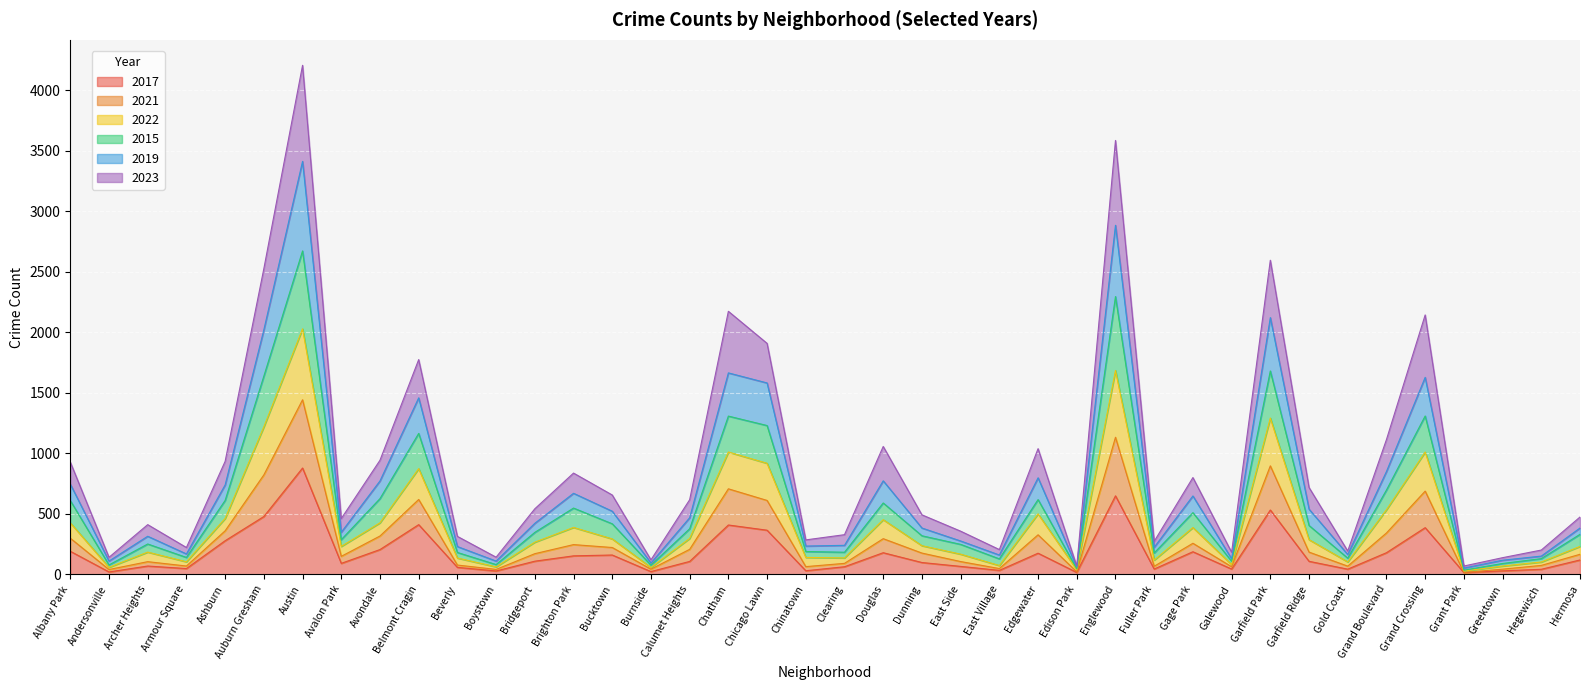

What is the value of the 2021 point at the 16th from the left?

58